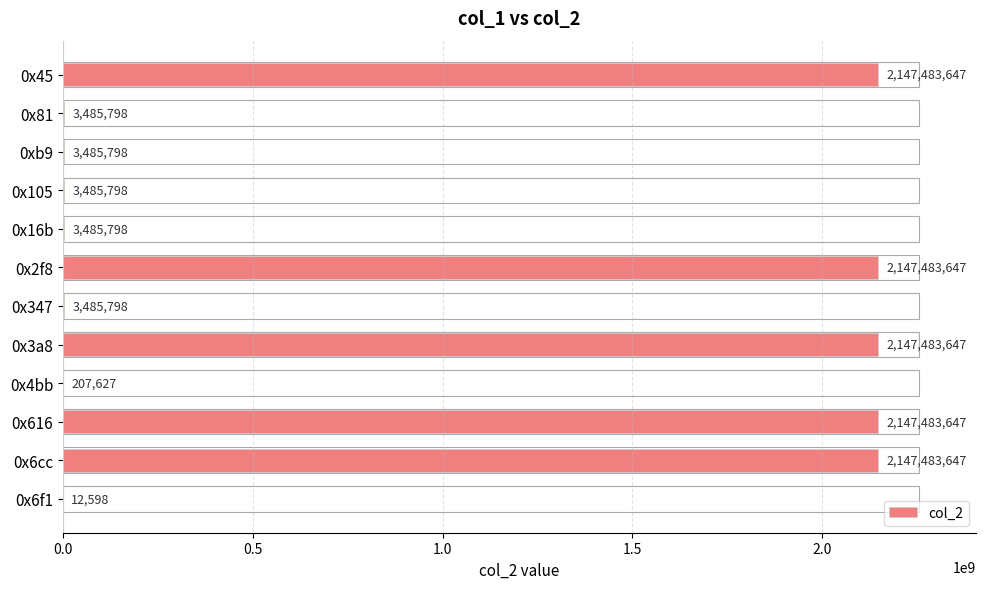

What is the change in value from 0x16b to 0x2f8?

+2143997849